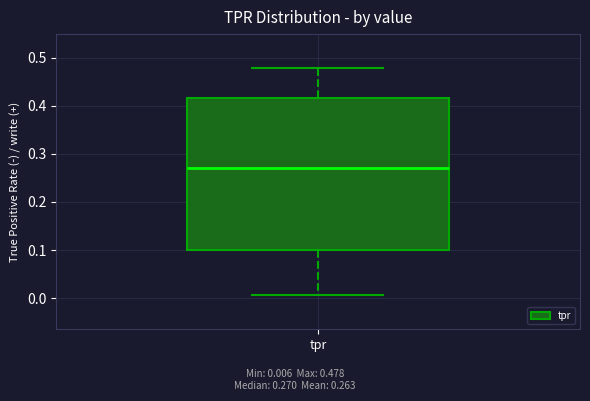

Transcribe this box plot: give where the median line is, the range the box spans, and where the two whiskers end, as read against the y-axis. The values are not printed on the chart, so give them approximately, as read against the axis.

median 0.27, box 0.10 to 0.42, whiskers 0.01 to 0.48